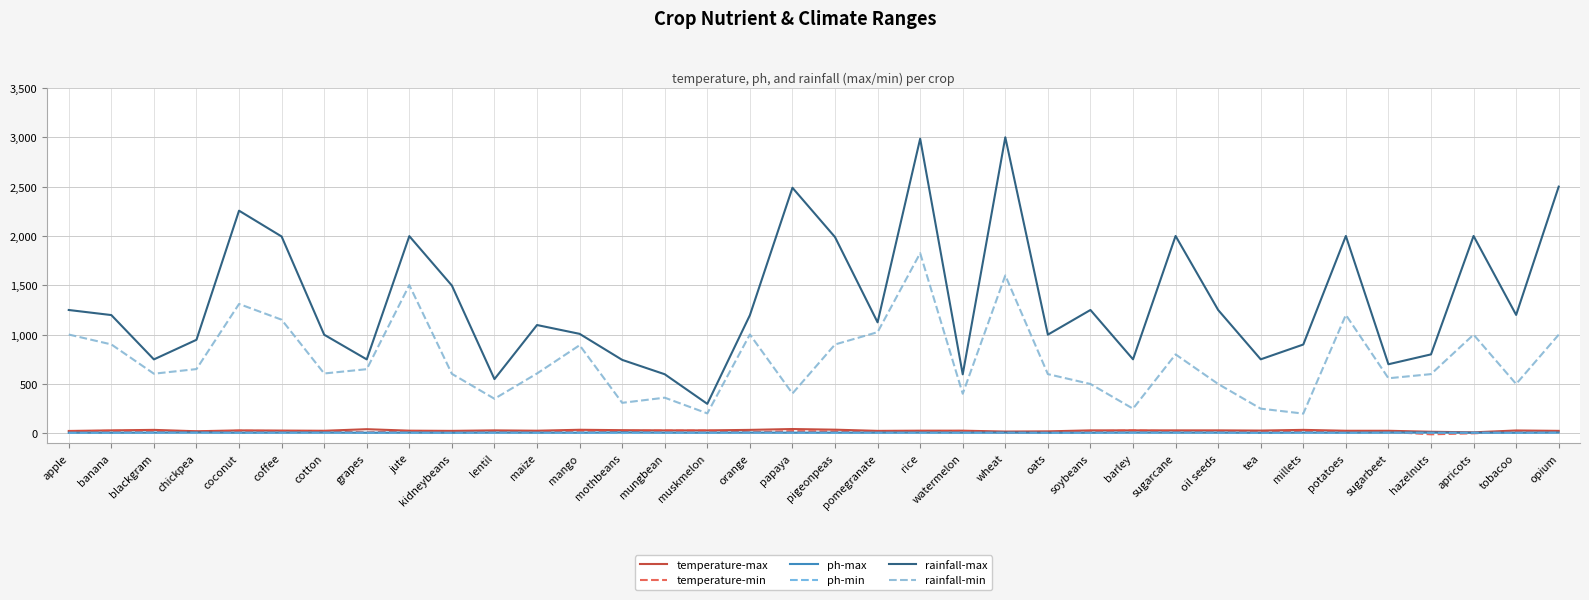

Reading left to right, extract all data points from this chart.

temperature-max: 24.0	29.9	34.9	21.0	29.9	27.9	26.0	41.9	27.0	24.9	29.9	26.5	36.0	32.0	29.9	29.9	34.9	43.7	37.0	25.0	26.9	27.0	18.0	20.0	30.0	30.0	30.0	30.0	28.0	35.0	26.0	26.0	16.0	10.0	29.0	25.0
temperature-min: 21.0	25.0	25.1	17.0	25.0	23.1	22.0	8.8	23.1	15.3	18.1	18.0	27.0	24.0	27.0	27.0	10.0	23.0	18.3	18.1	20.0	24.0	3.0	10.0	20.0	29.0	20.0	20.0	13.0	26.0	18.0	15.0	-10.0	0.0	18.0	16.0
ph-max: 6.5	6.5	7.8	8.9	6.5	7.5	8.0	6.5	7.5	6.0	7.8	7.0	7.0	9.9	7.2	6.8	8.0	7.0	7.4	7.2	7.9	7.0	7.5	5.7	6.3	8.3	7.5	7.5	5.5	8.0	6.5	7.8	8.5	6.5	6.0	8.0
ph-min: 5.5	5.5	6.5	6.0	5.5	6.0	5.8	5.5	6.0	5.5	5.9	5.5	4.5	3.5	6.2	6.0	6.0	6.5	4.5	5.6	5.0	6.0	5.5	5.3	5.2	5.0	6.5	6.5	4.0	4.5	5.0	6.8	4.5	6.0	5.5	7.0
rainfall-max: 1249.8	1198.5	749.2	947.8	2256.3	1994.7	999.3	749.2	1998.4	1497.4	549.4	1097.5	1008.1	744.4	598.7	298.7	1196.9	2488.6	1988.3	1124.8	2985.6	597.6	3000.0	1000.0	1250.0	750.0	2000.0	1250.0	750.0	900.0	2000.0	700.0	800.0	2000.0	1200.0	2500.0
rainfall-min: 1001.2	901.1	604.2	651.1	1310.9	1151.6	606.5	650.1	1502.4	602.8	350.3	606.5	892.9	309.2	361.2	202.1	1001.7	403.5	900.5	1025.2	1825.6	401.3	1600.0	600.0	500.0	250.0	800.0	500.0	250.0	200.0	1200.0	558.0	600.0	1000.0	500.0	1000.0